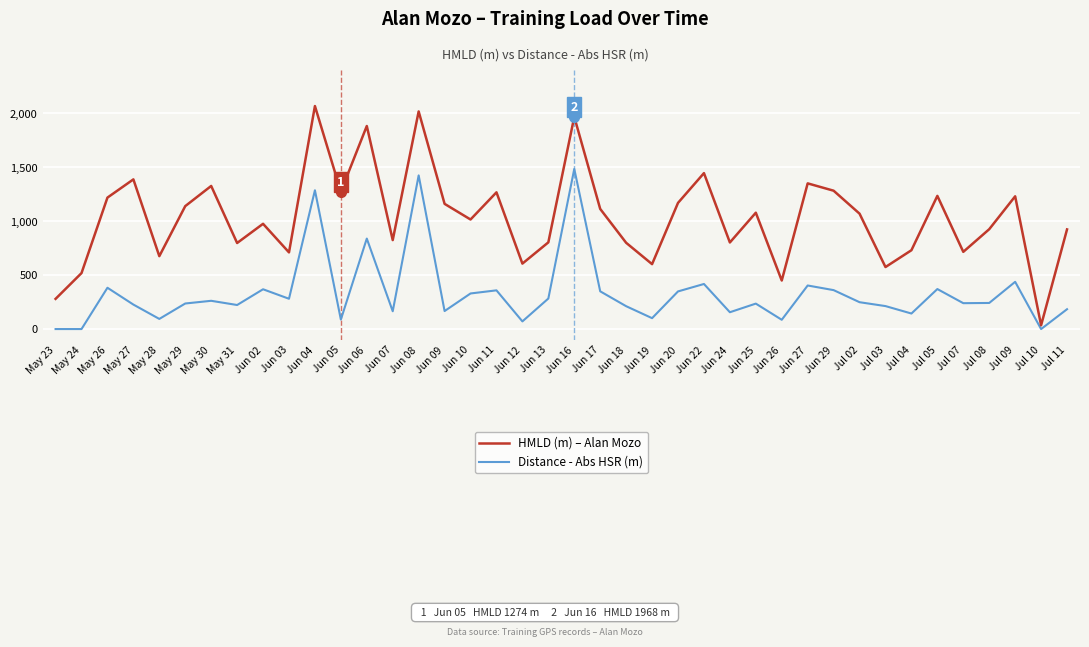

The value of Distance - Abs HSR (m) at Jun 20 is 349. True or false?

True